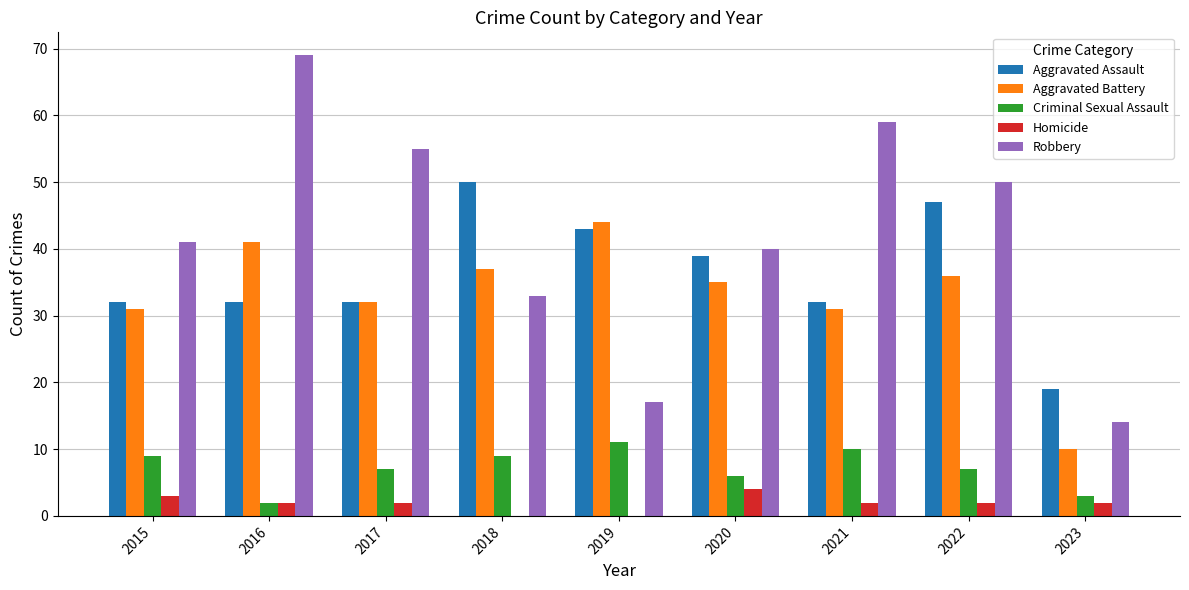

What value does the Aggravated Assault series have at 2019?

43